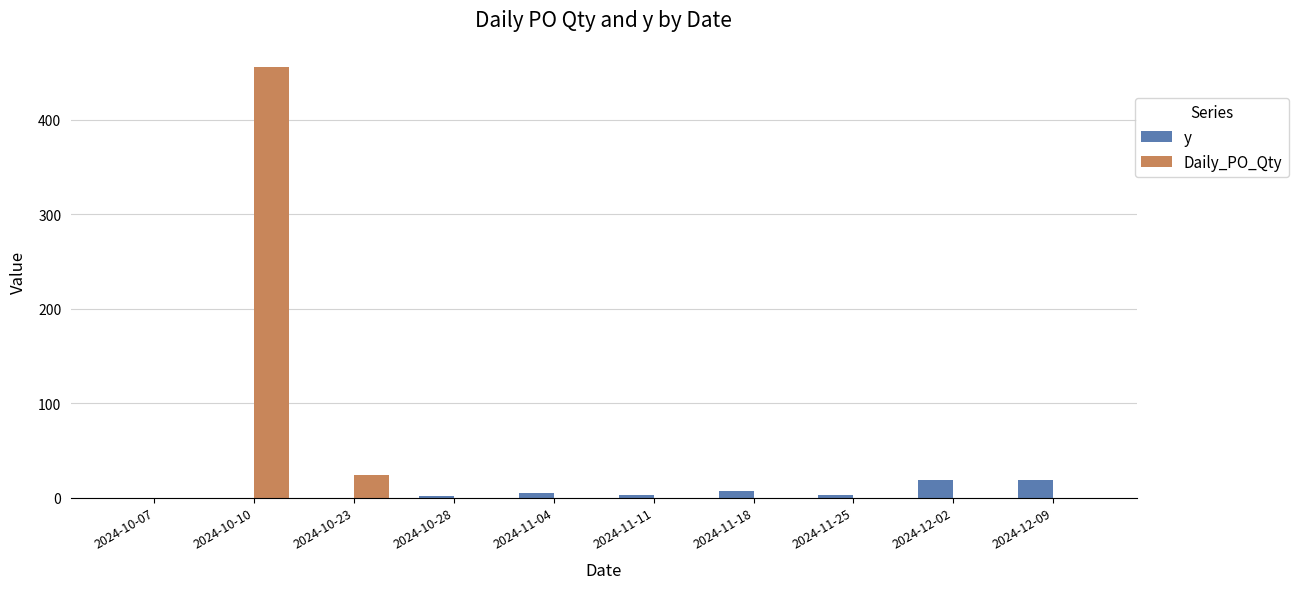

How many data points does each series have?

10